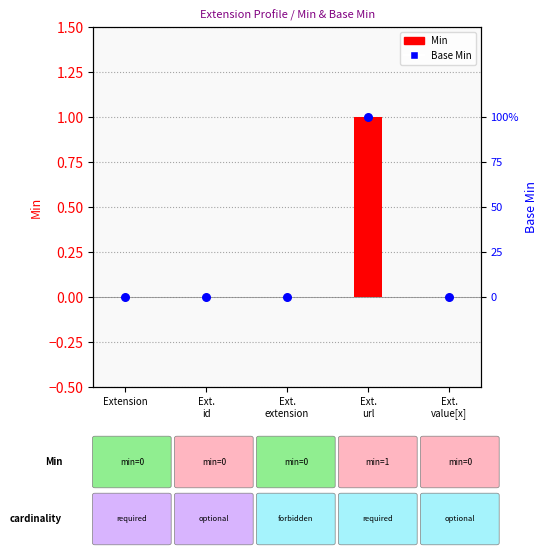

At how many categories does at least one series exceed 0?

1